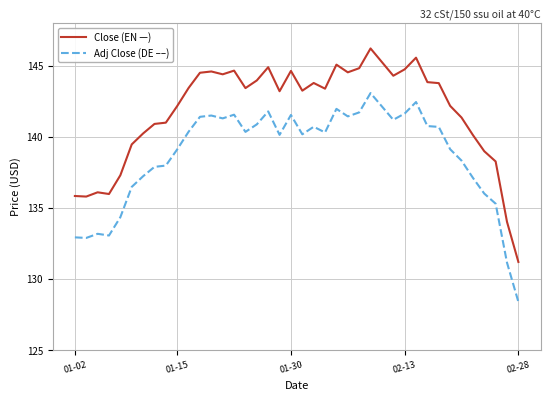

How many lines are shown in the chart?

2